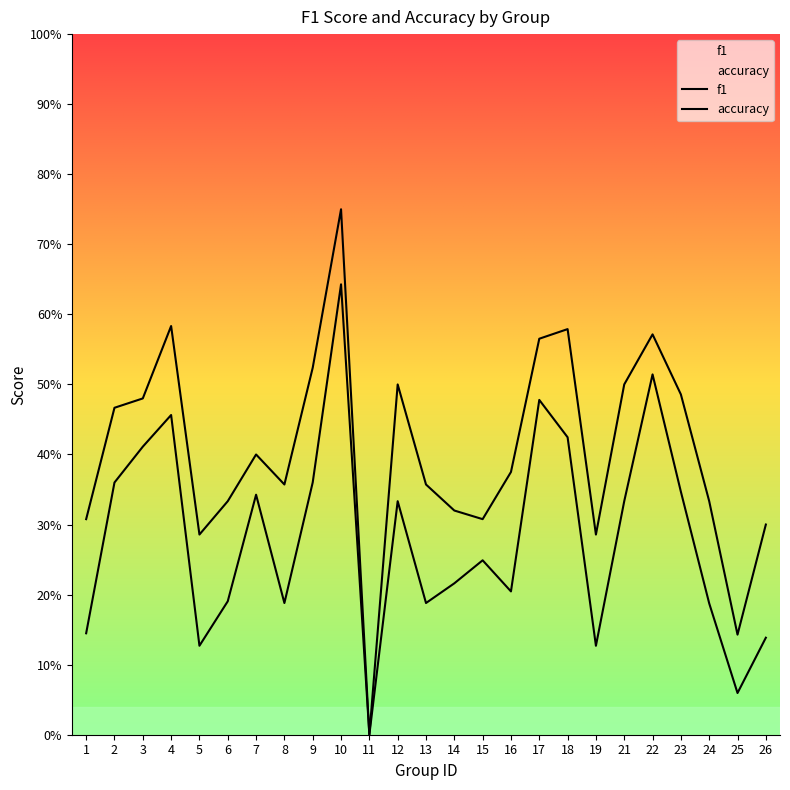

Is this an area chart (filled region under the line)?

No